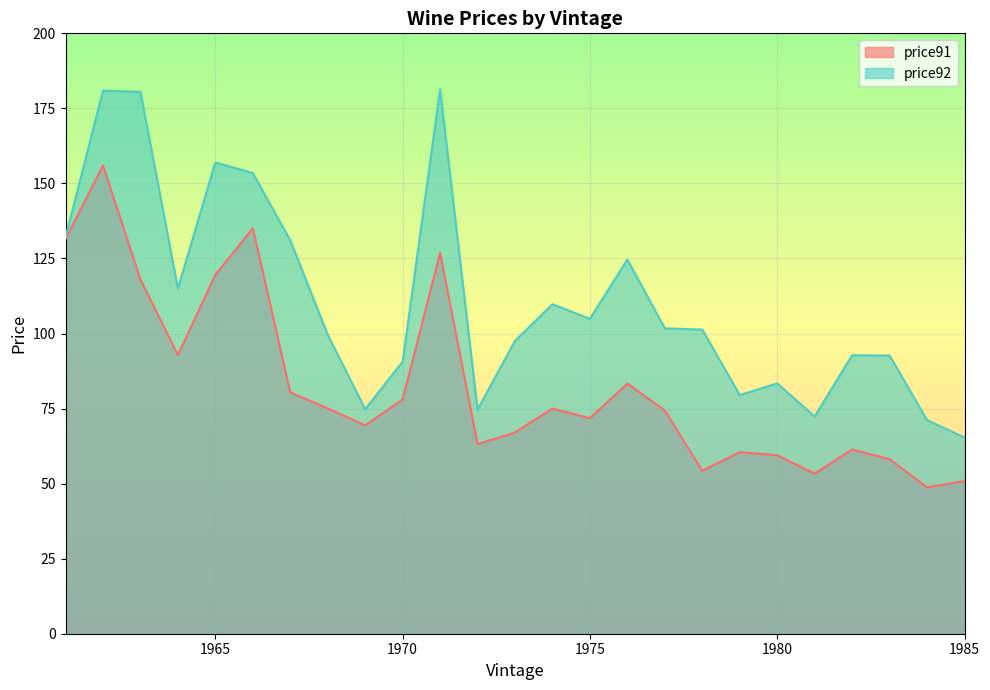

Which category has the lowest value in the price92 series?

1985